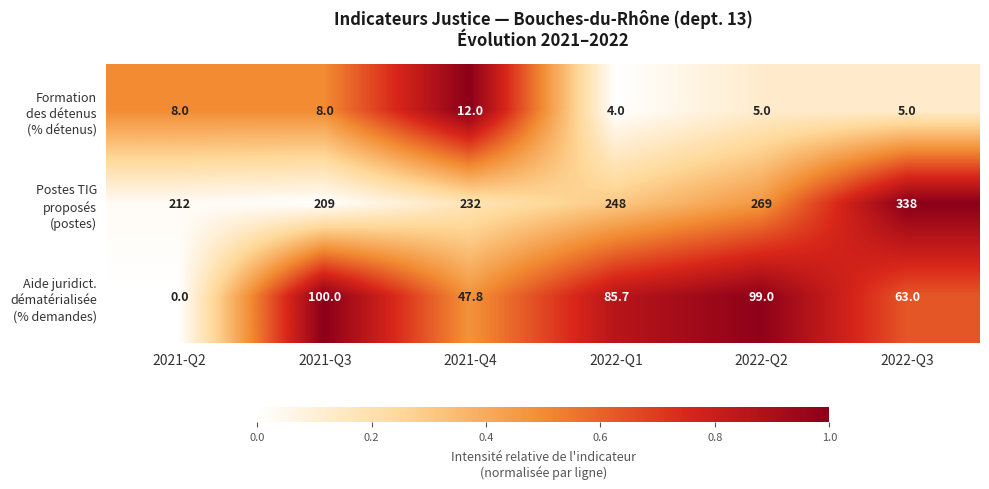

What is the total value across all series at 2022-Q2?

373.0